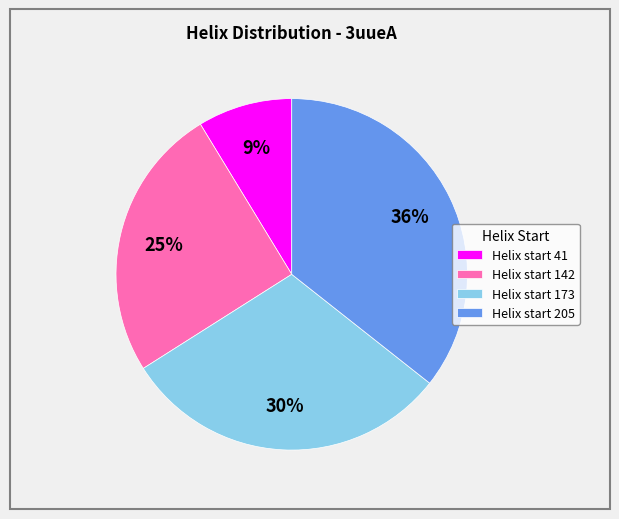

The Helix start 173 slice represents 30% of the pie. True or false?

True